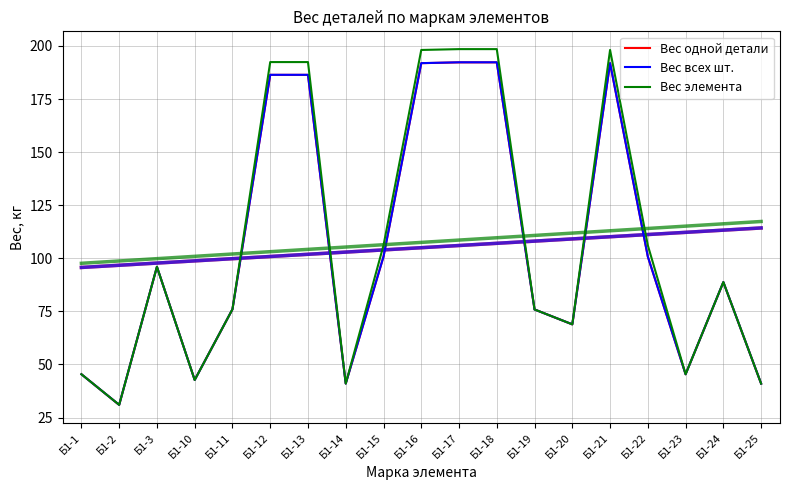

The Вес одной детали series shows 96.0 at Б1-3. True or false?

True